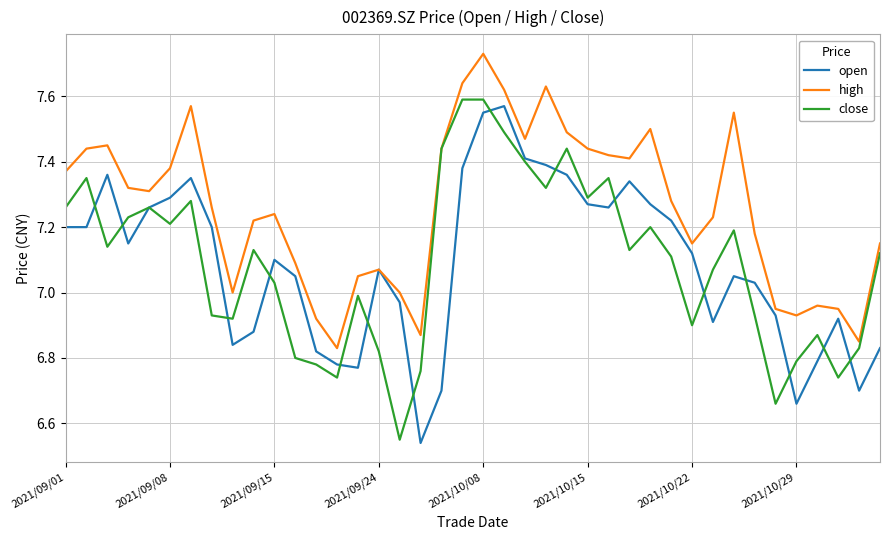

Which series has the largest total across all categories?

high